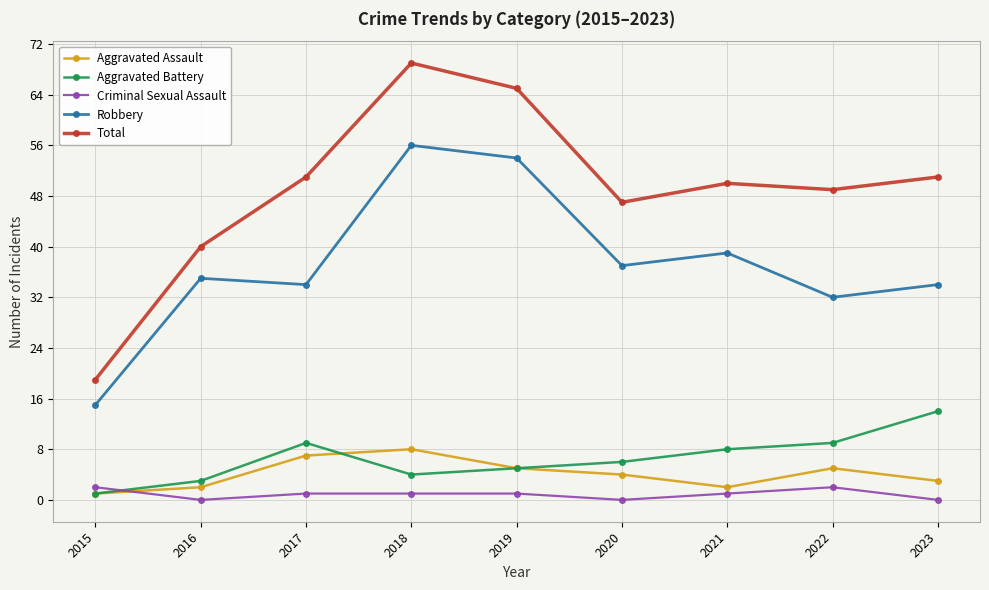

True or false: Criminal Sexual Assault has more than 0 interior local peaks.

True